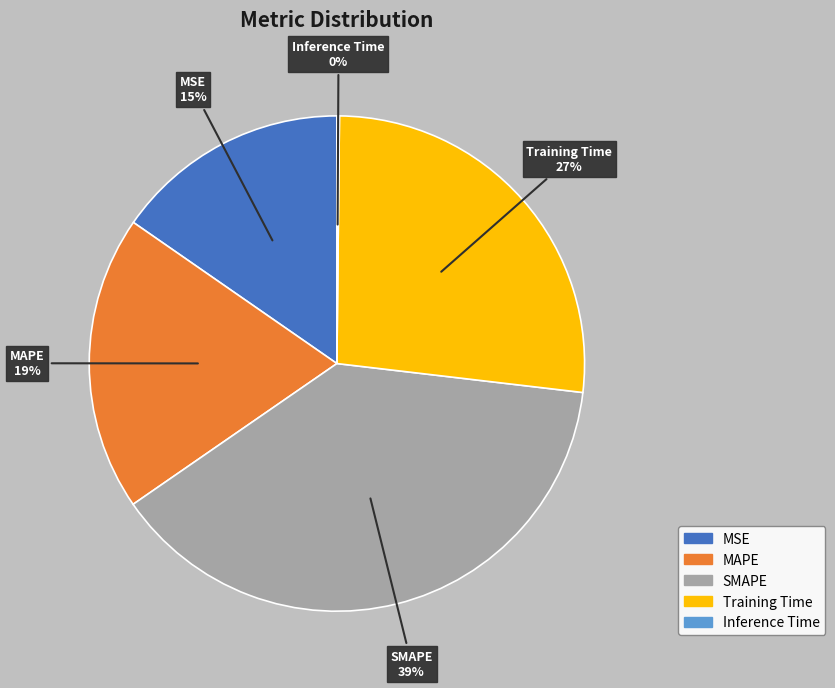

Which has a higher value, MAPE or SMAPE?

SMAPE